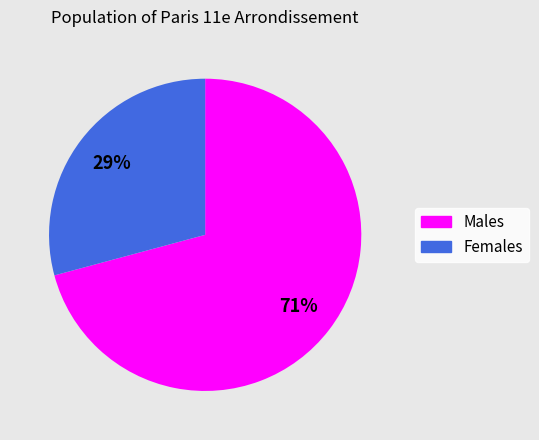

To the nearest percent, what is the difference between the largest and smallest slice percentages?

42%